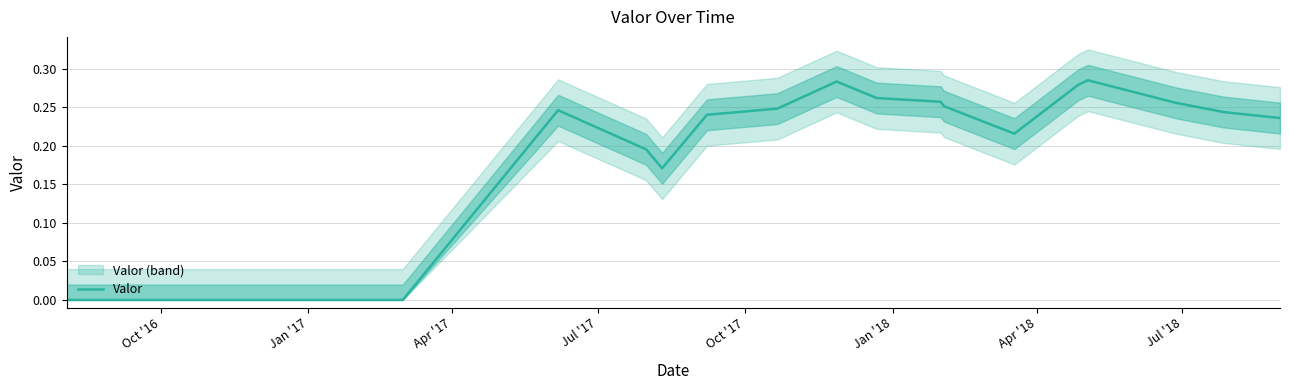

How many values are between 0 and 1?

18